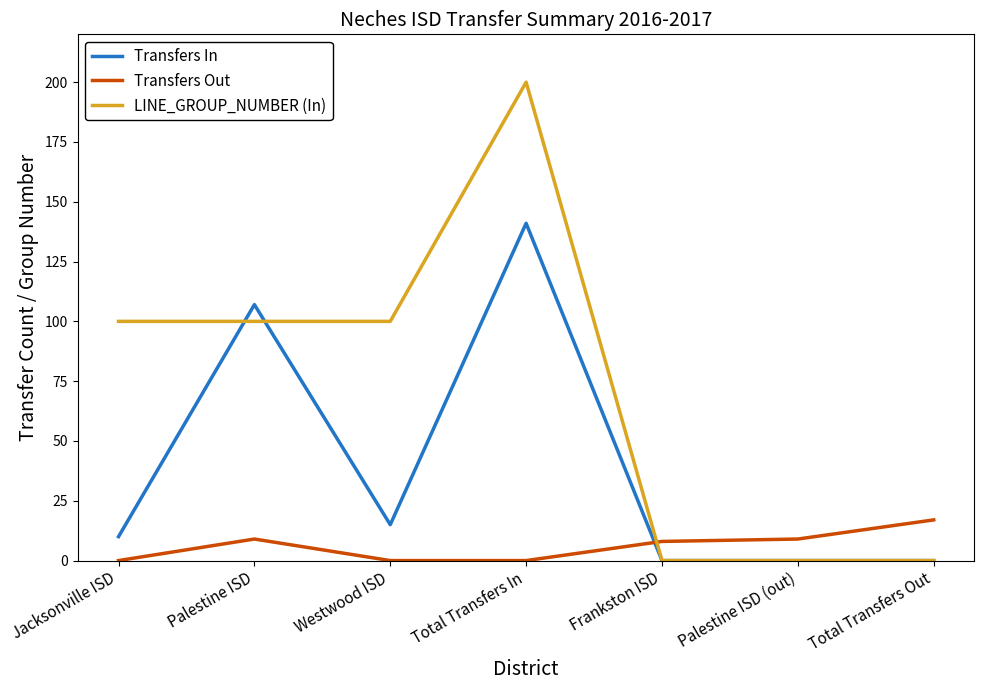

Where is the first local minimum for Transfers In?

Westwood ISD